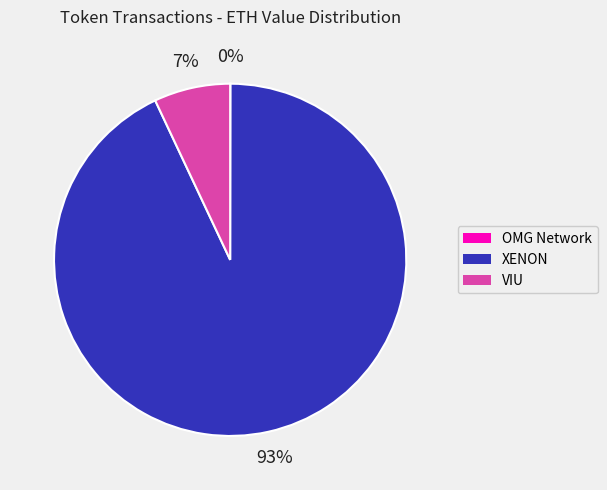

Is the sum of VIU and XENON greater than half?

Yes